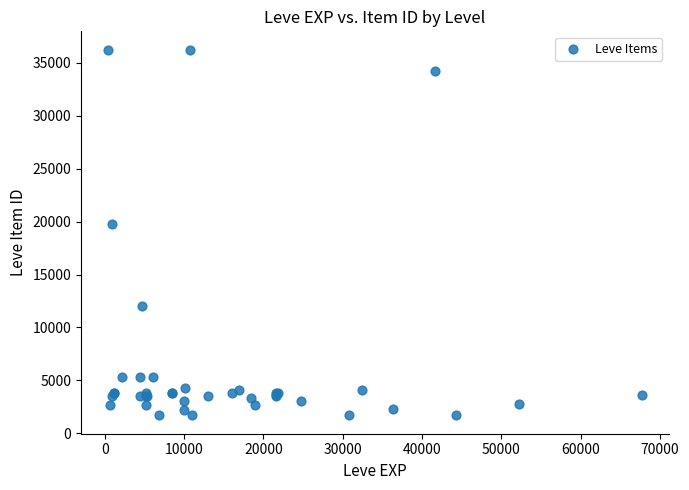

What Y value in the scatter plot is closest to 18967?

19744